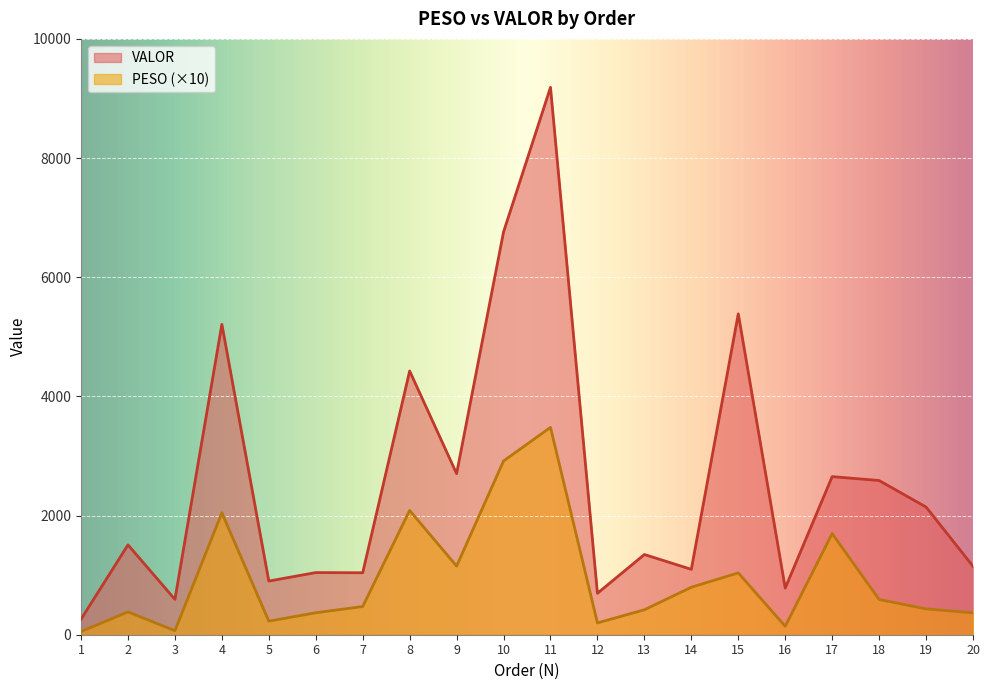

Does the chart display data point markers on the line(s)?

No